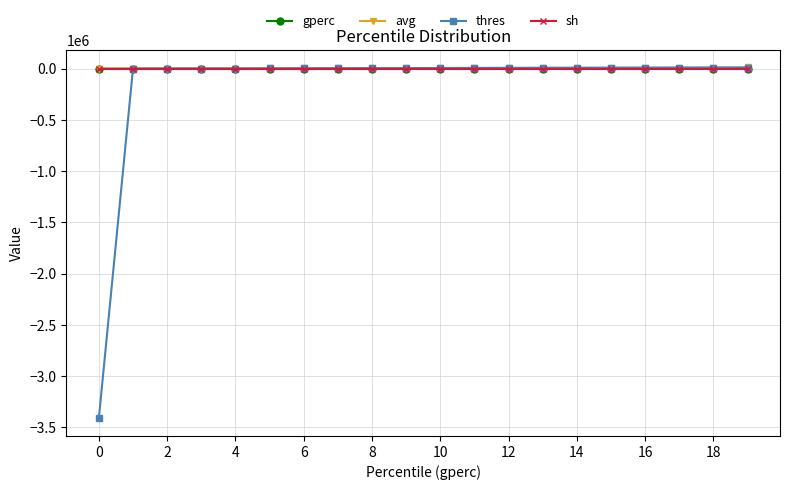

How many categories are shown in the chart?

20